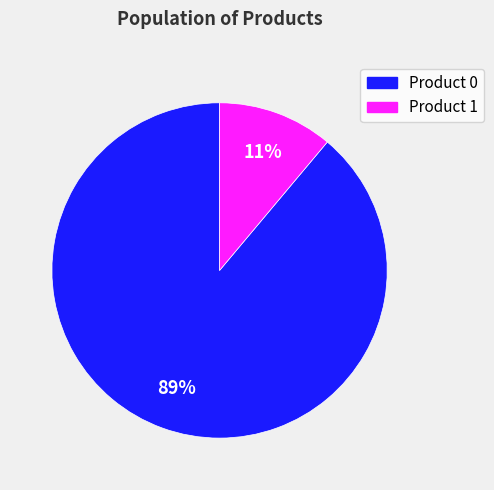

To the nearest percent, what portion does Product 0 represent?

89%